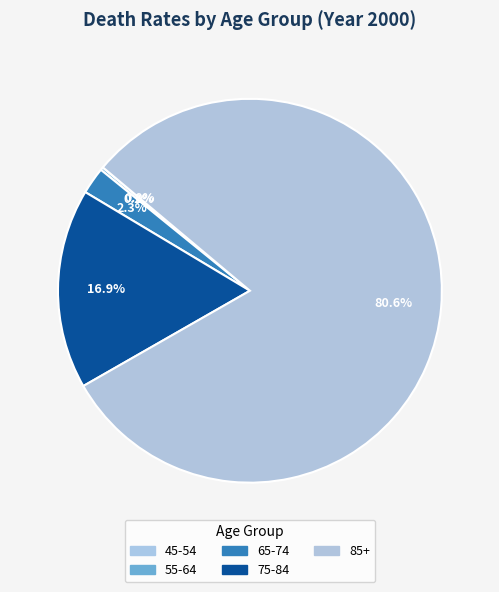

To the nearest percent, what is the difference between the largest and smallest slice percentages?

81%